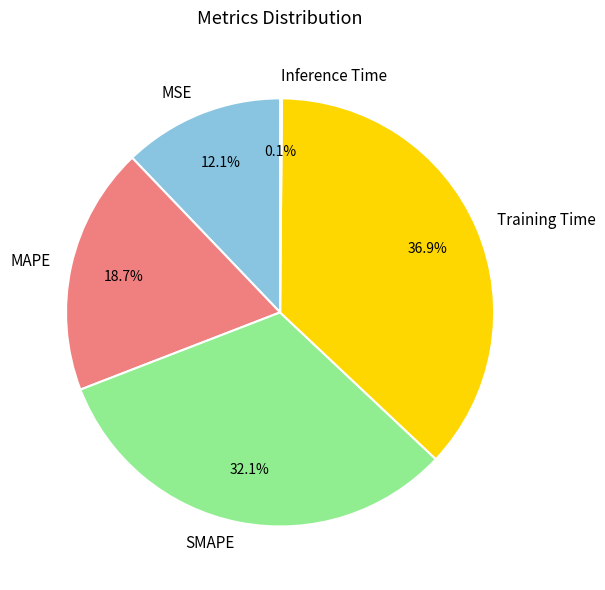

Is there a majority slice in this chart?

No